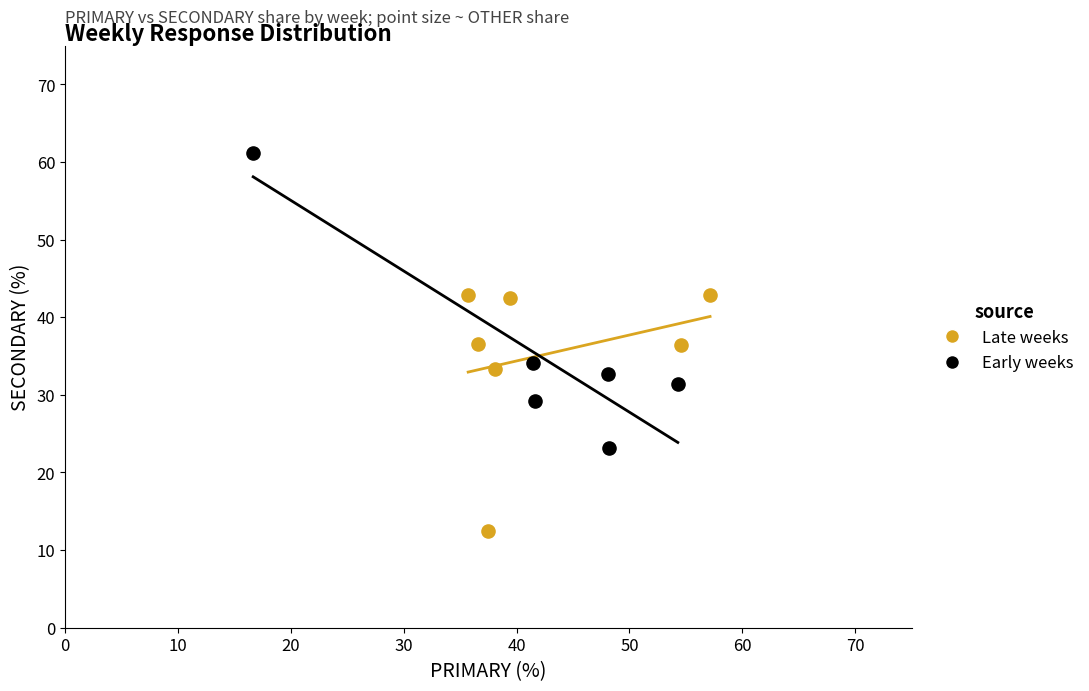

Which series reaches the maximum Y coordinate?

Early weeks